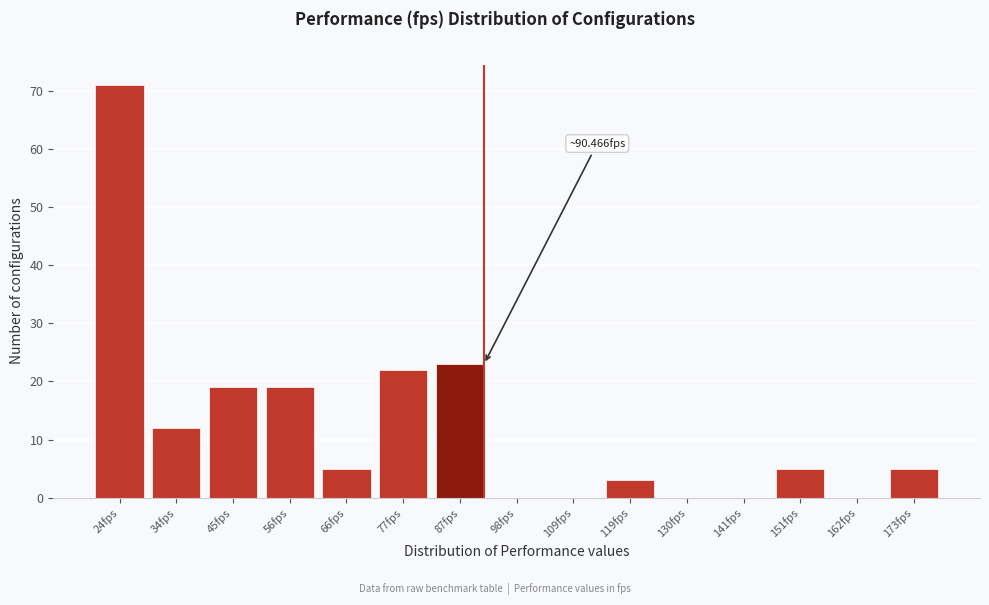

Reading left to right, what are all the values shown in this chart?

24fps=71	34fps=12	45fps=19	56fps=19	66fps=5	77fps=22	87fps=23	98fps=0	109fps=0	119fps=3	130fps=0	141fps=0	151fps=5	162fps=0	173fps=5